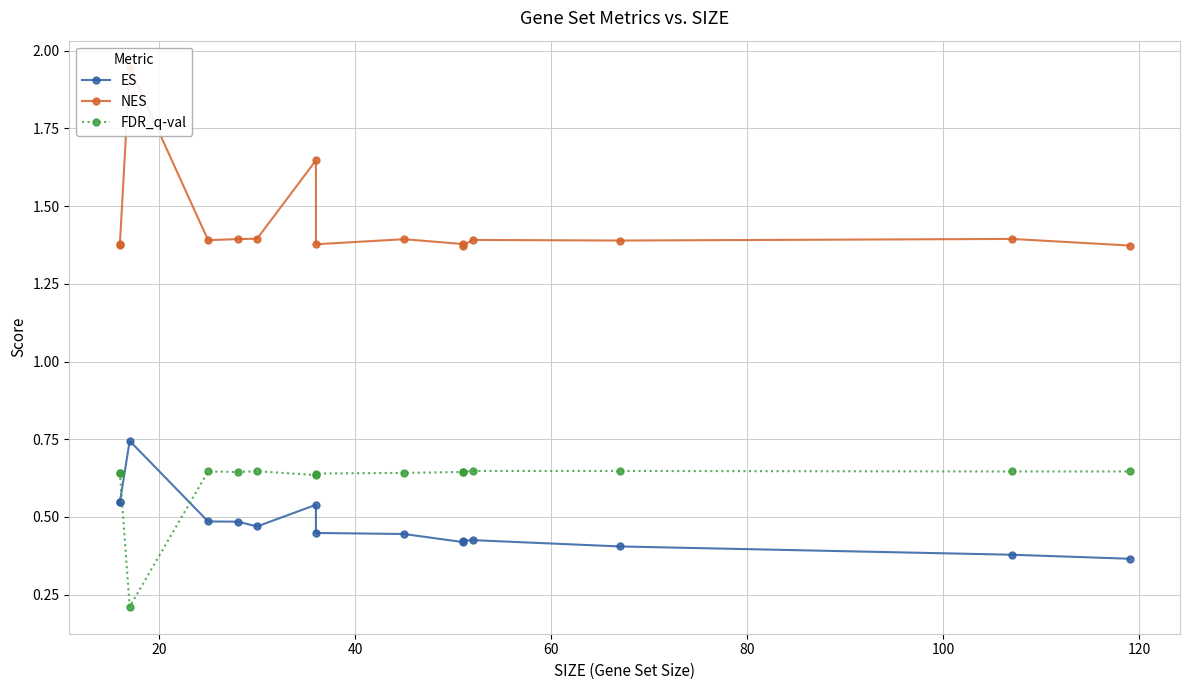

Does the chart display data point markers on the line(s)?

Yes